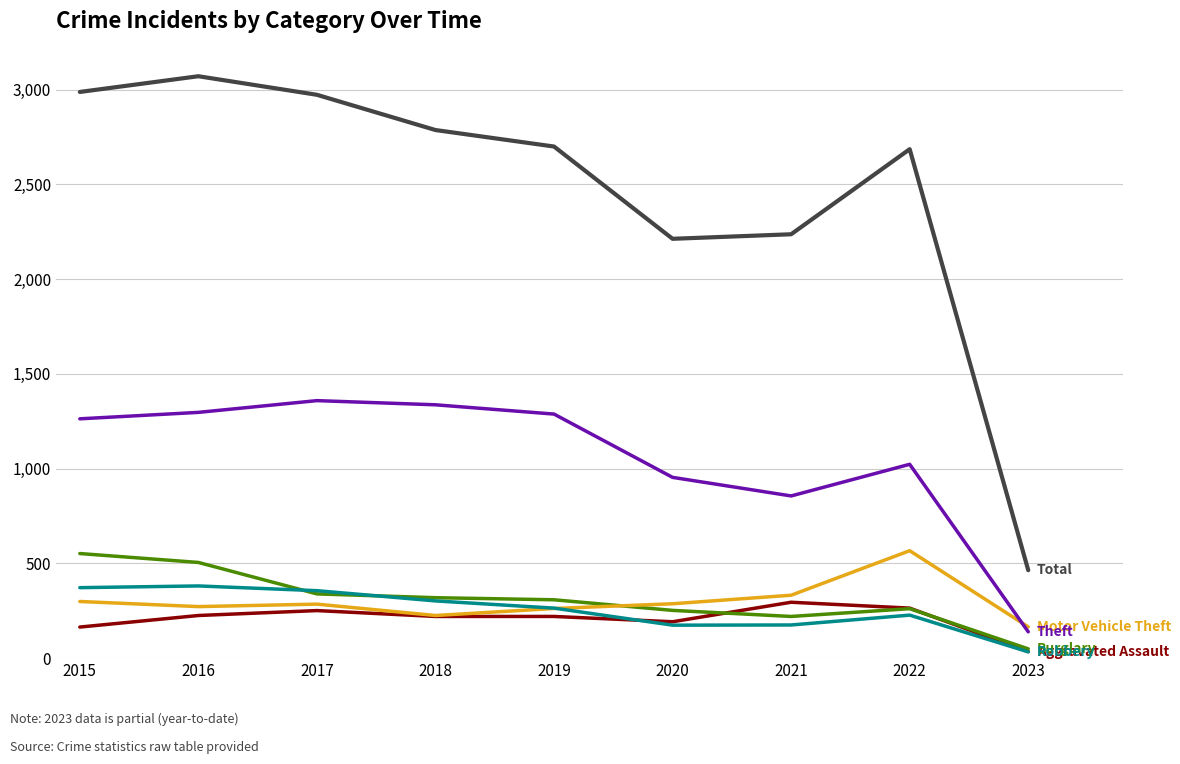

What is the spread (max minus min) of values at 2018?

2567